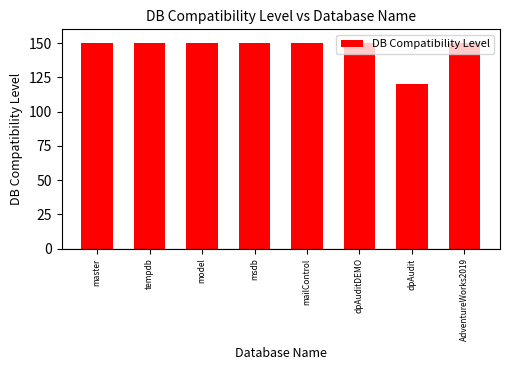

What is the label of the 4th bar from the left?

msdb